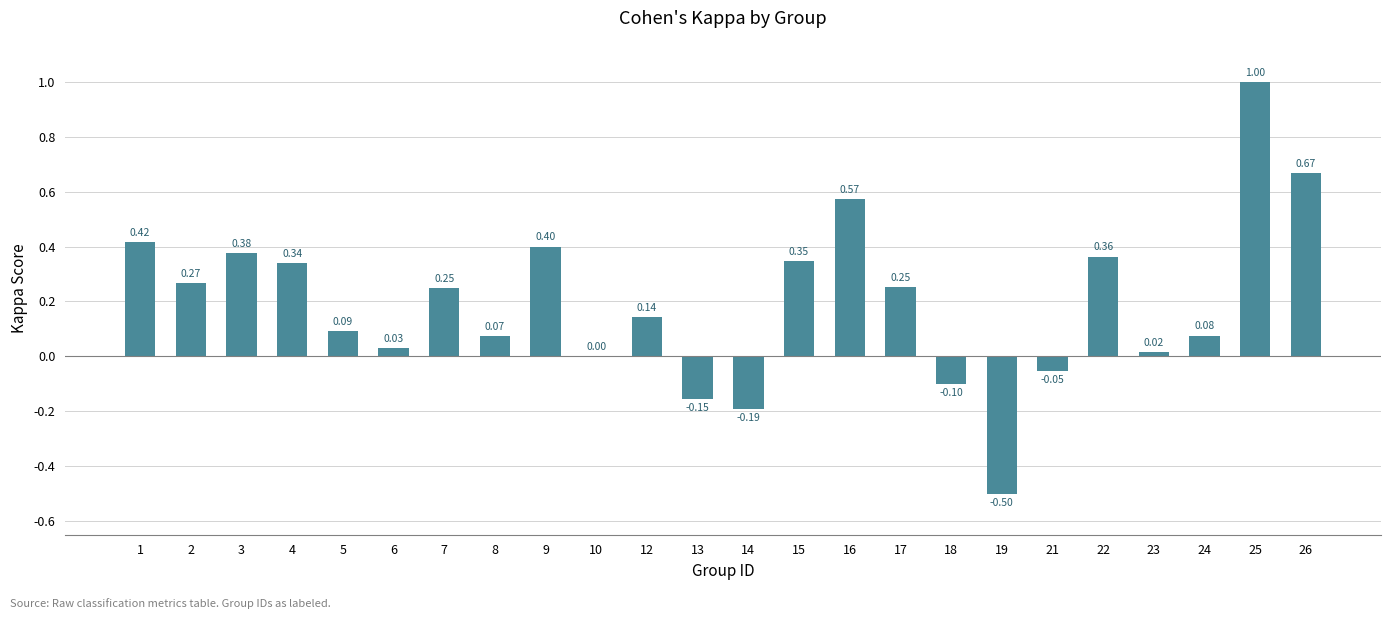

What is the sum of all values?

4.7